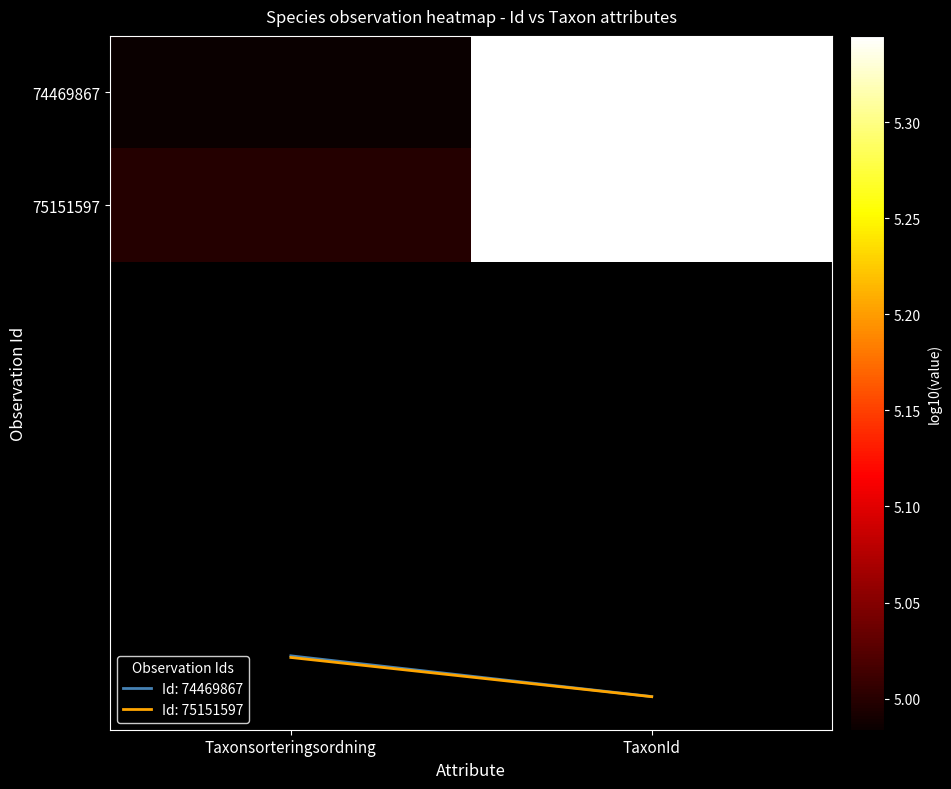

Reading left to right, extract all data points from this chart.

74469867: Taxonsorteringsordning=5.0	TaxonId=5.3
75151597: Taxonsorteringsordning=5.0	TaxonId=5.3